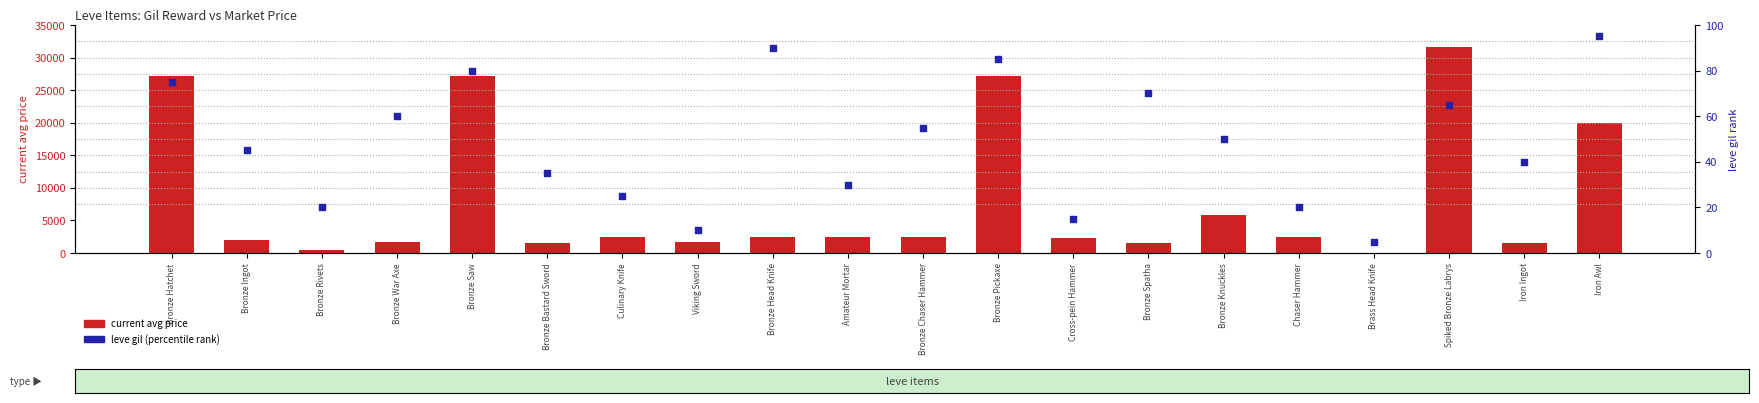

What are all the series names shown in the legend?

current avg price, leve gil (percentile rank)